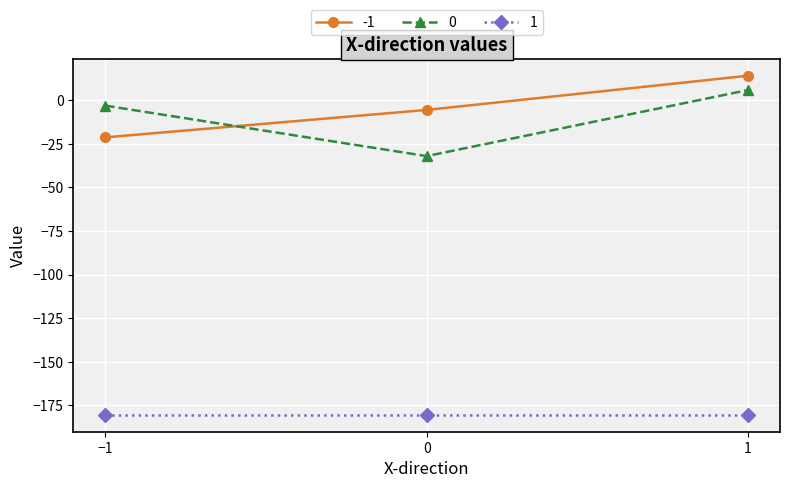

What is the value of the -1 point at the 1st from the left?

-21.3